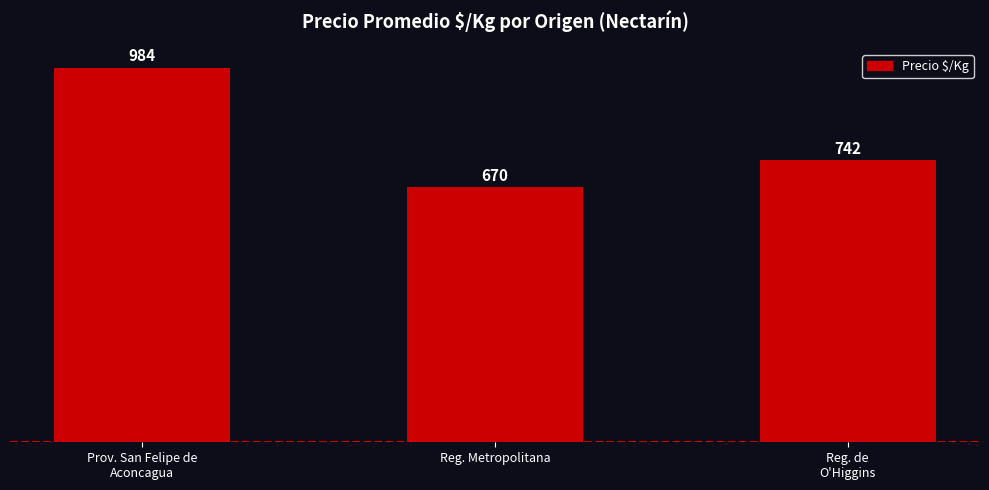

What is the ratio of the value at Reg. de
O'Higgins to the value at Reg. Metropolitana?

1.1